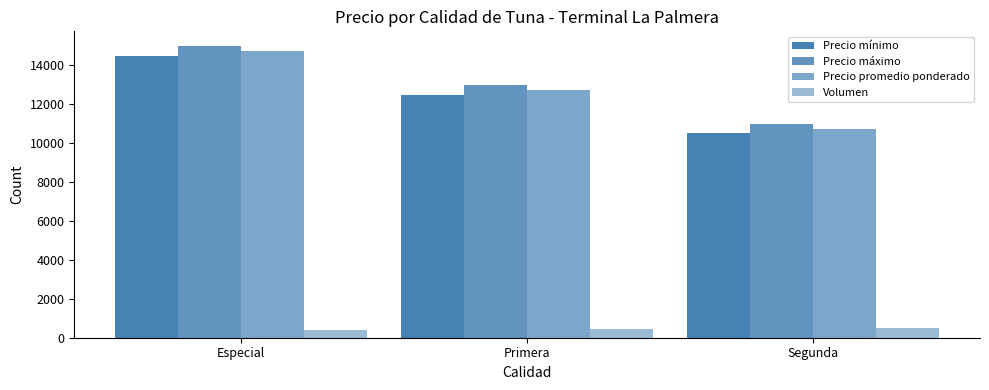

How many series are shown in this chart?

4